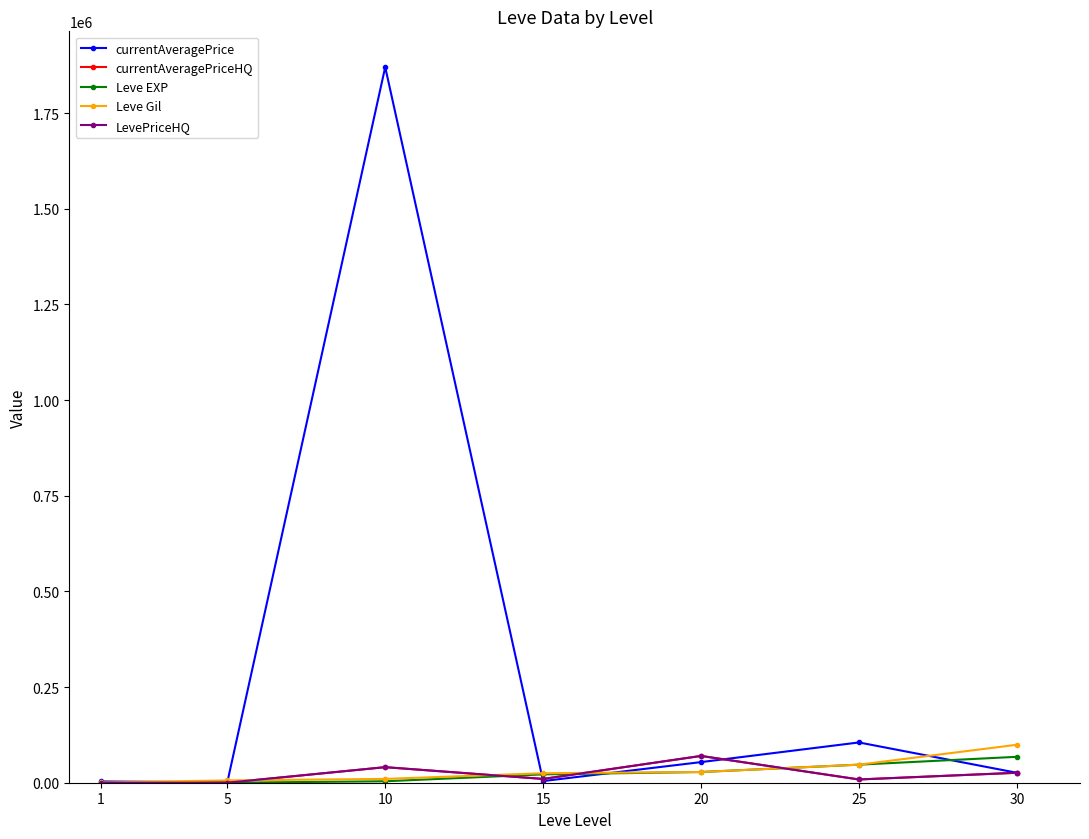

Rank the categories by currentAveragePrice value from lowest to highest.

5, 1, 15, 30, 20, 25, 10